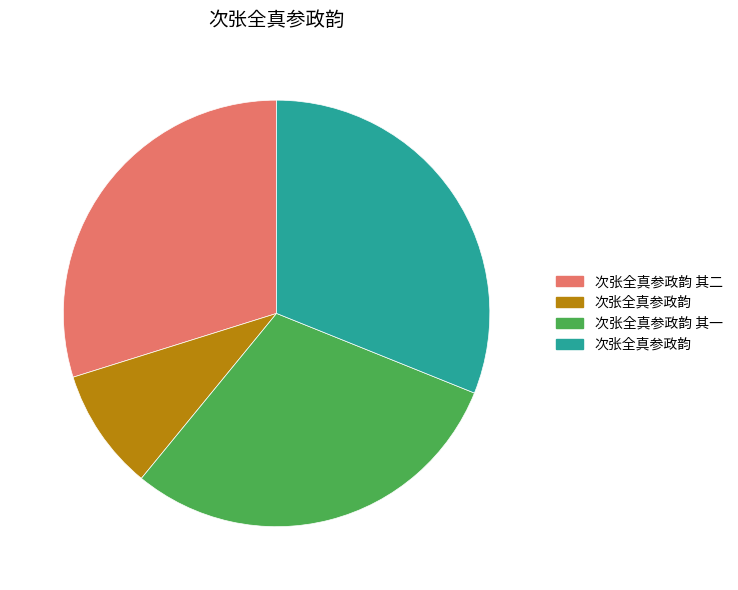

Is there any slice that represents more than half of the pie?

No